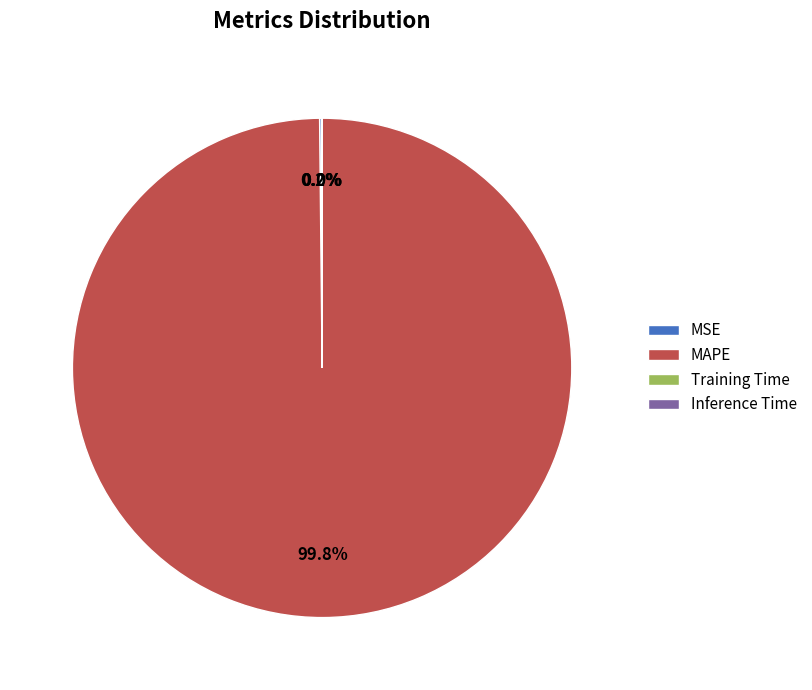

Does any single category account for the majority?

Yes